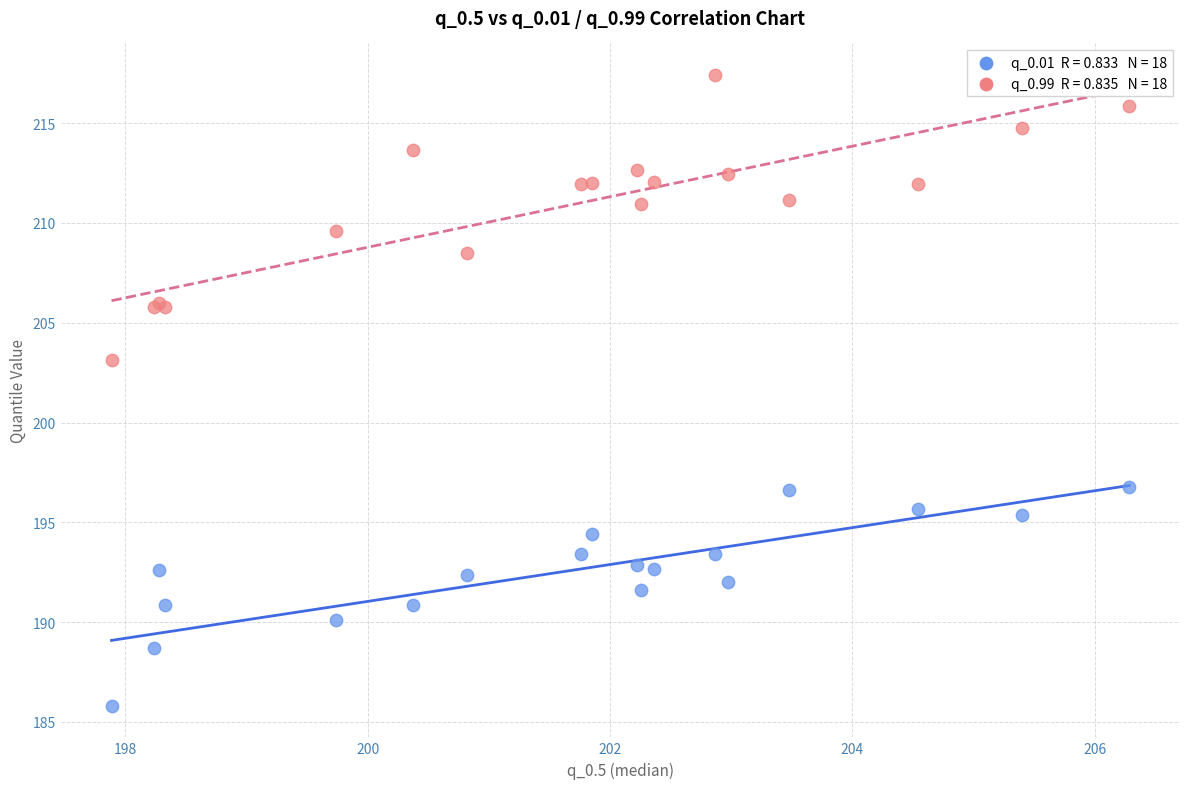

Across all series, what Y value is closest to 201?

203.1